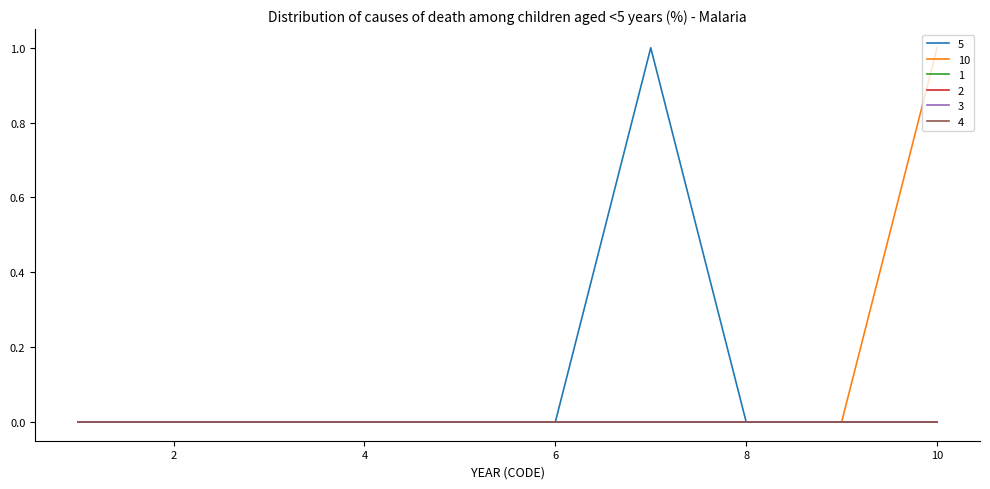

Is this an area chart (filled region under the line)?

No